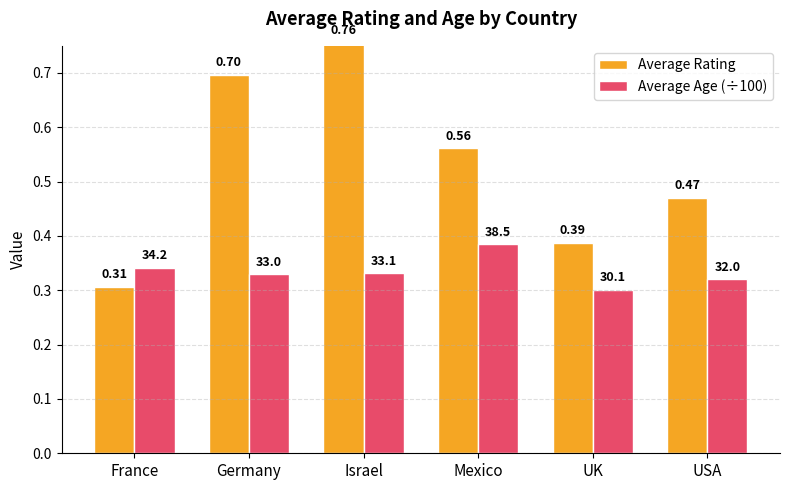

Between Germany and Mexico, which series saw the biggest shift?

Average Rating